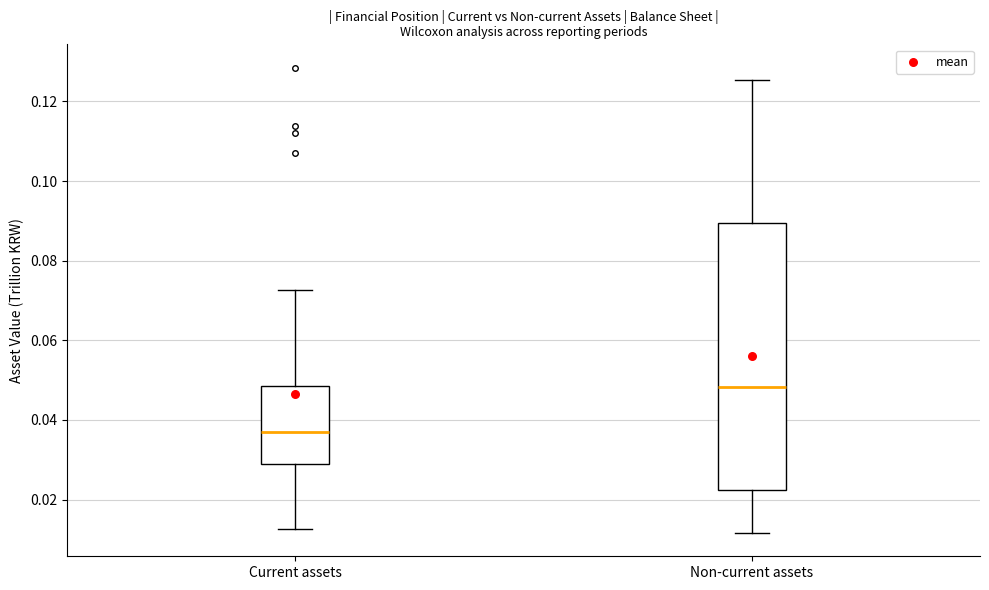

Comparing the boxes themselves (not the whiskers), which one is the tallest?

Non-current assets